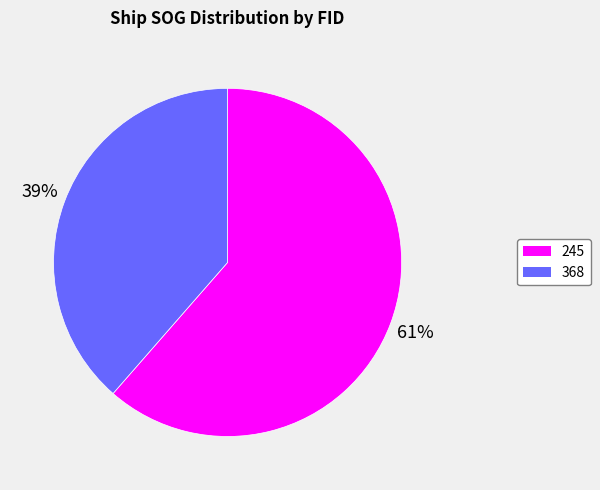

Is 368 the majority of the pie?

No